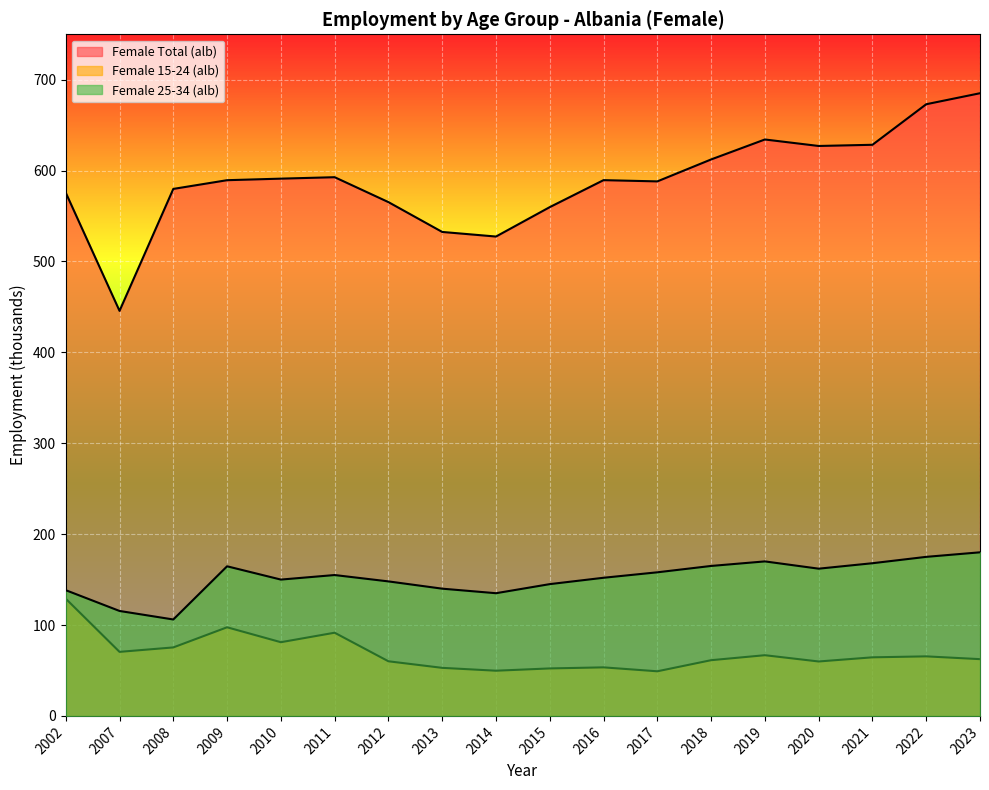

What is the value of the Female 25-34 (alb) point at the 4th from the left?

164.6